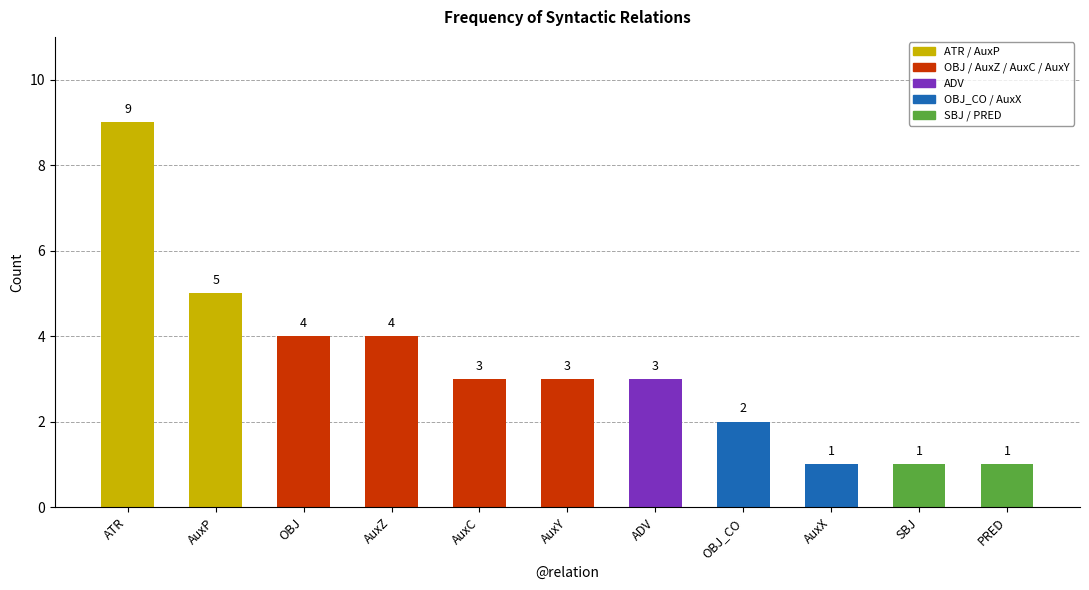

Are the bars grouped side by side (vs. stacked)?

No